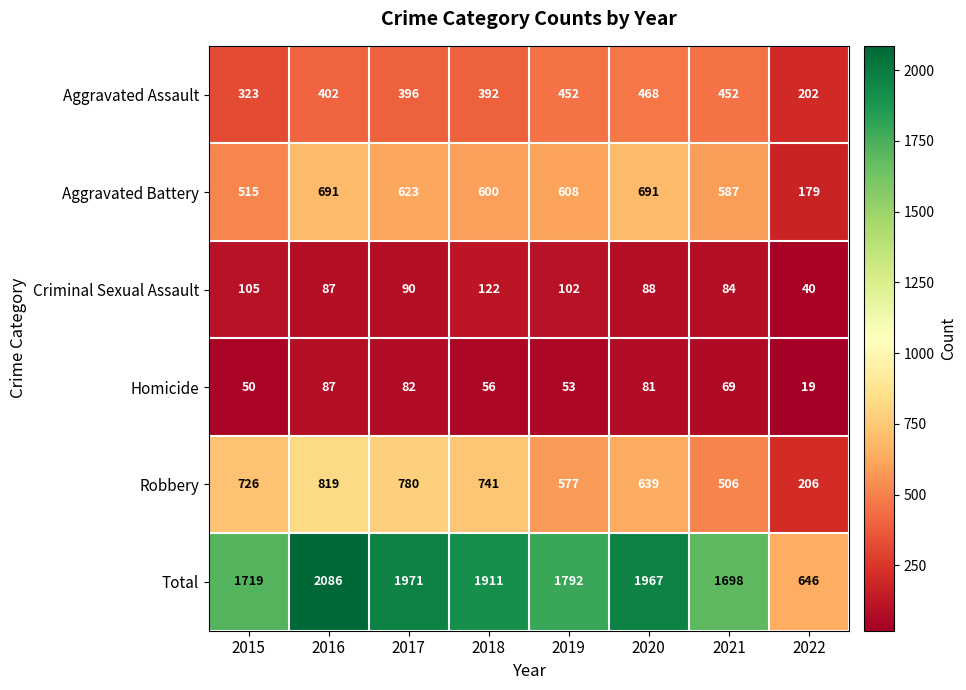

What is the total value across all series at 2021?

3396